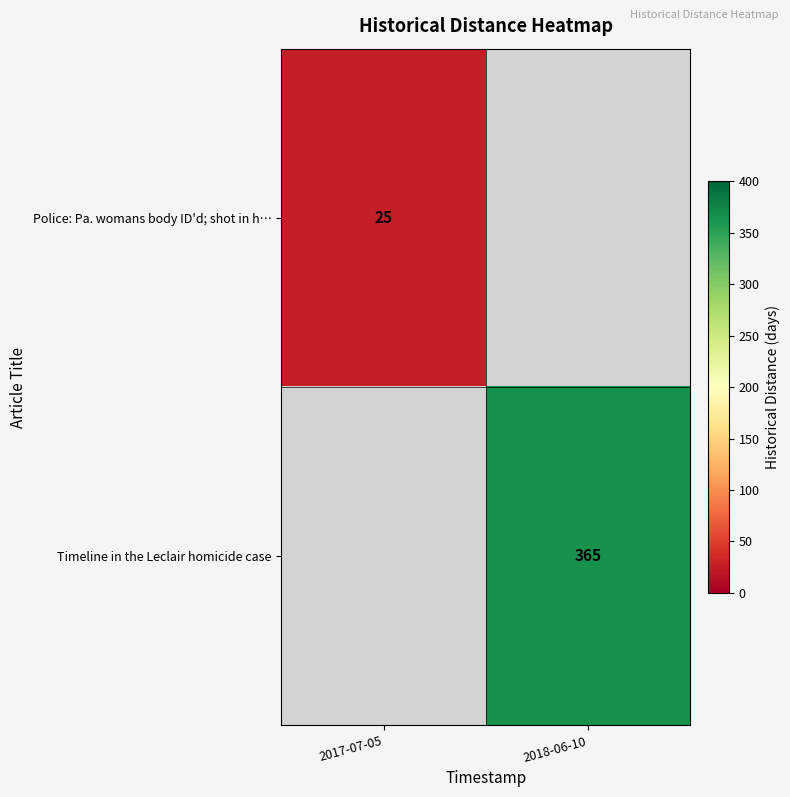

Between 2017-07-05 and 2018-06-10, which is larger?

2018-06-10